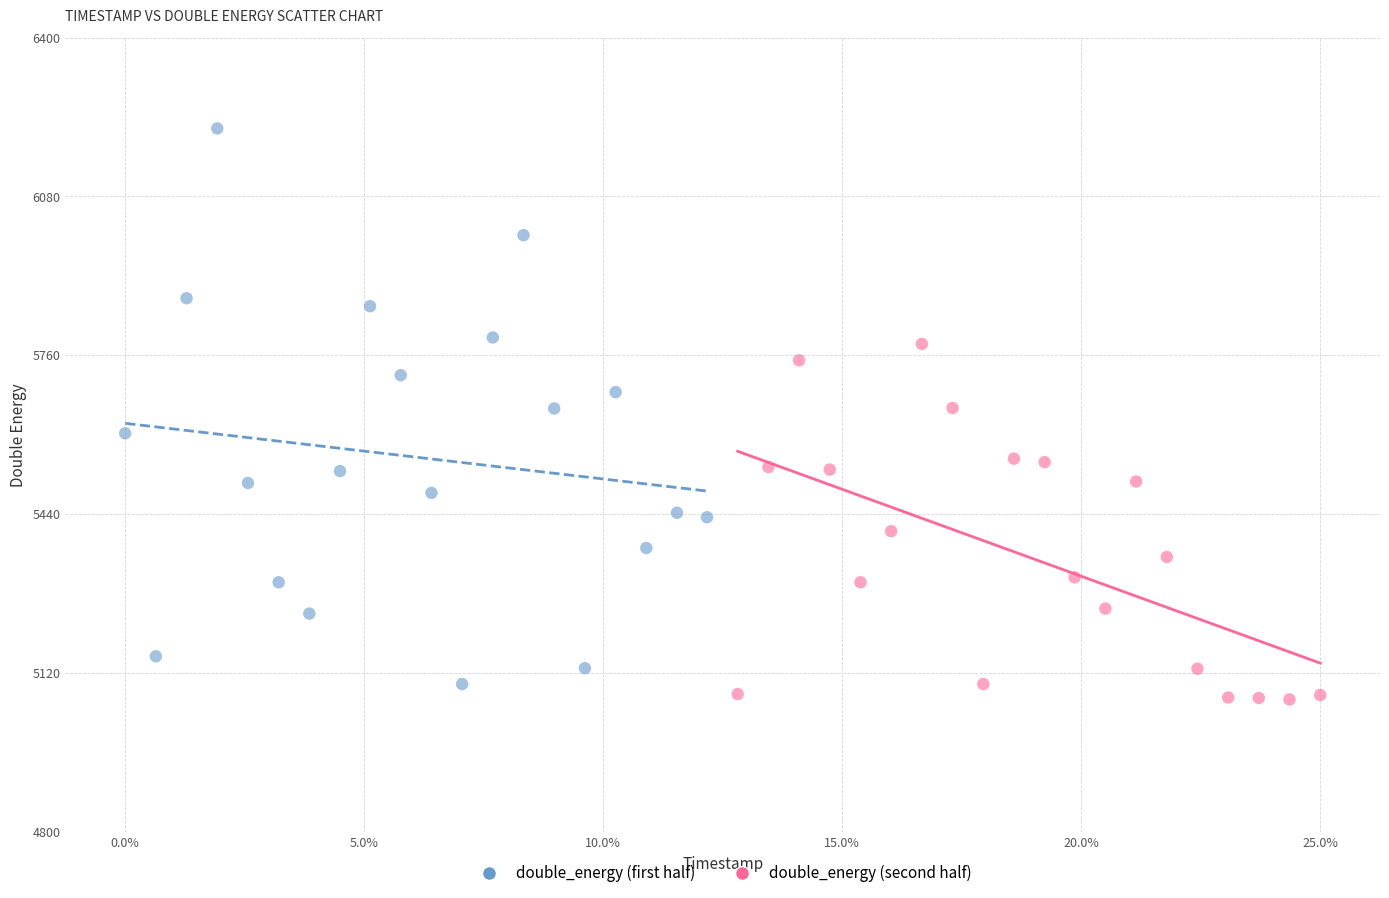

Which series reaches the maximum Y coordinate?

double_energy (first half)